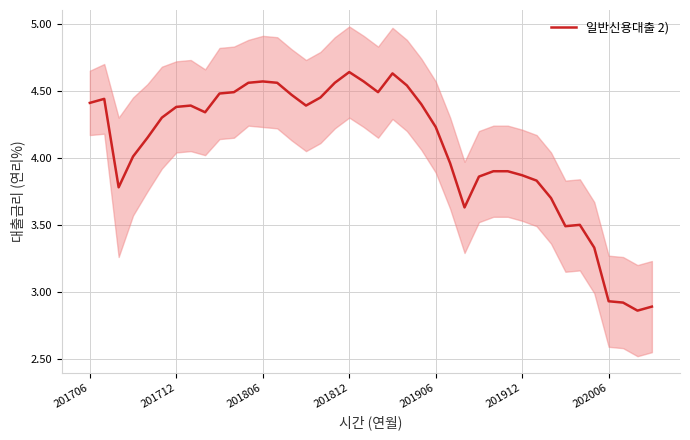

The value at 201806 is 1.1. True or false?

False